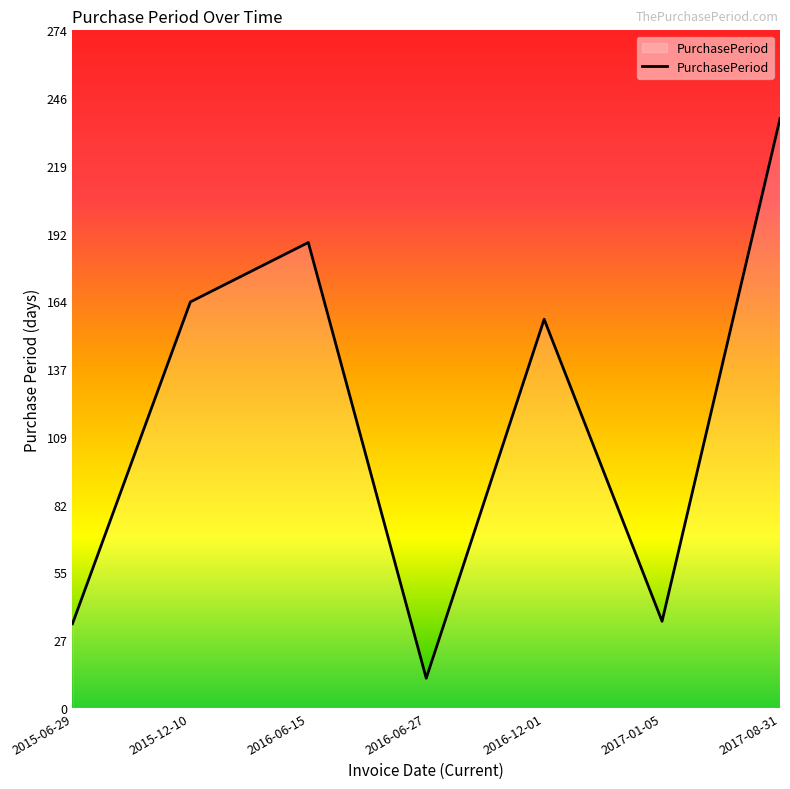

What is the average value?

118